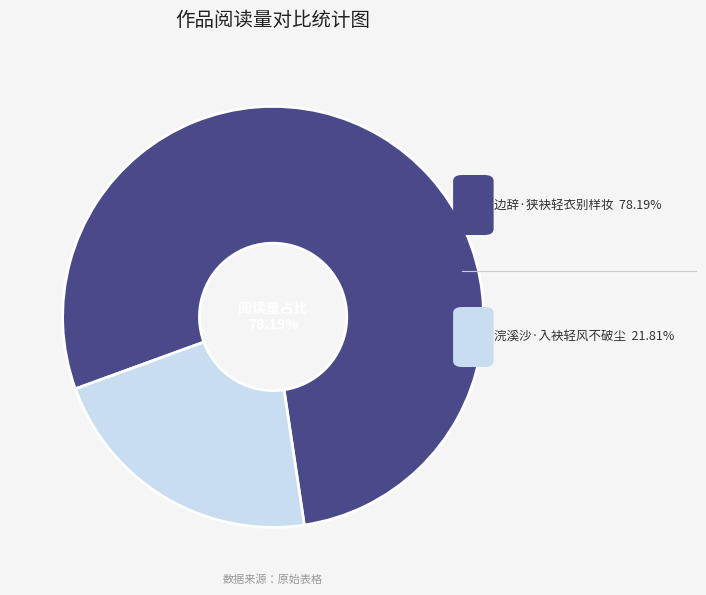

Is there any slice that represents more than half of the pie?

Yes